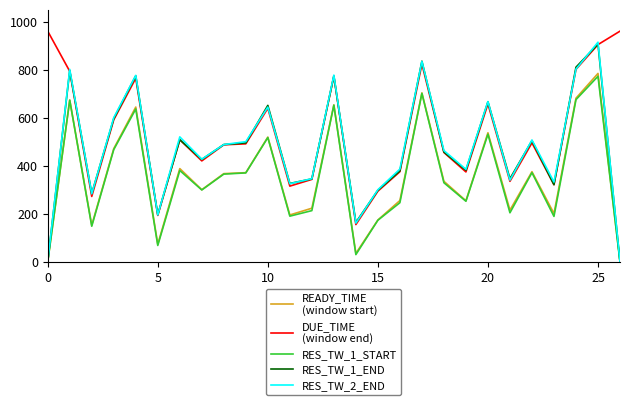

What is the greatest value displayed?

960